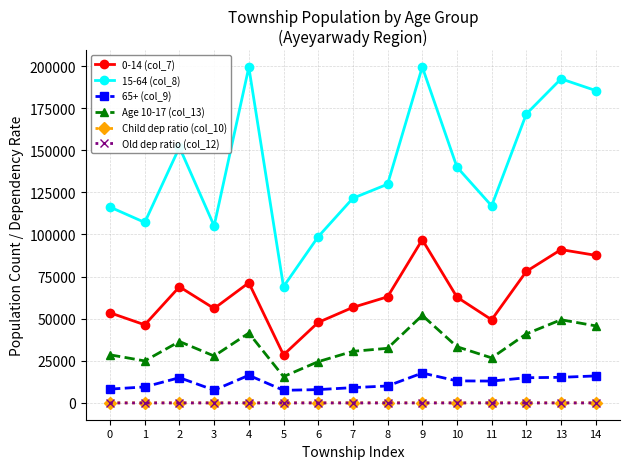

How many lines are shown in the chart?

6